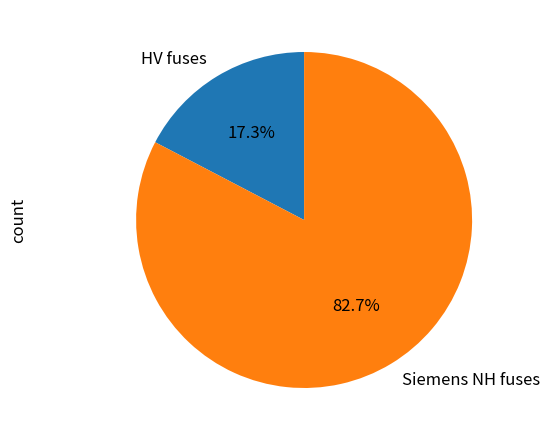

What is the largest slice in the pie chart?

Siemens NH fuses